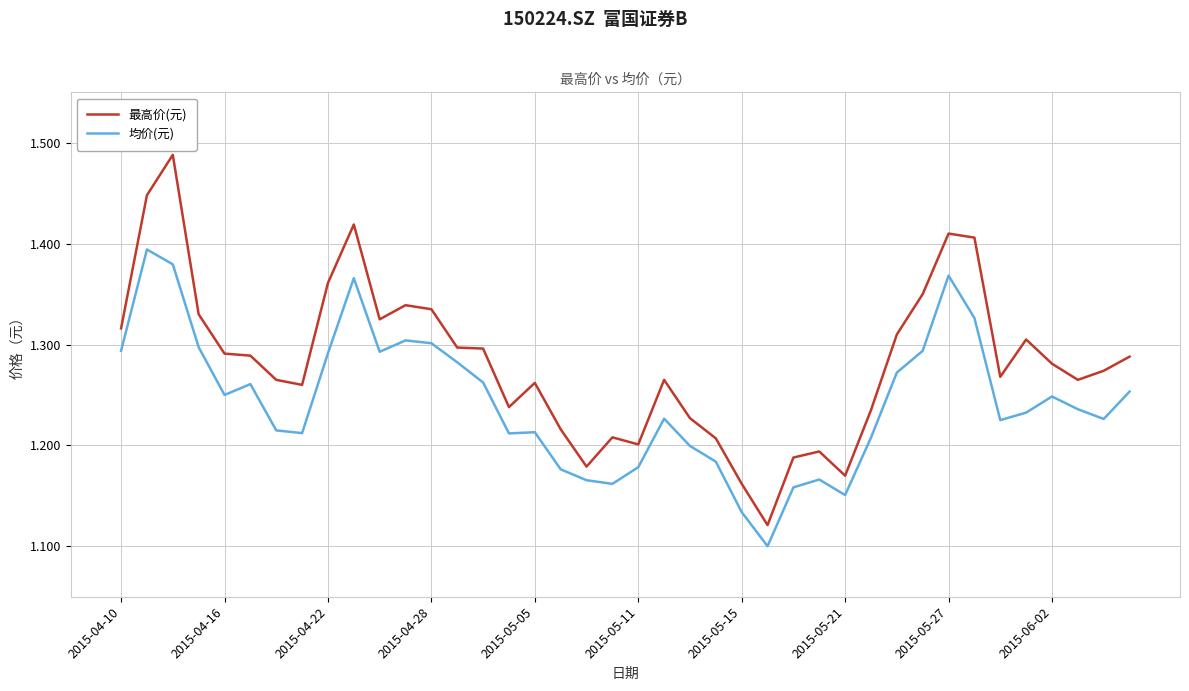

Which series has the largest total across all categories?

最高价(元)